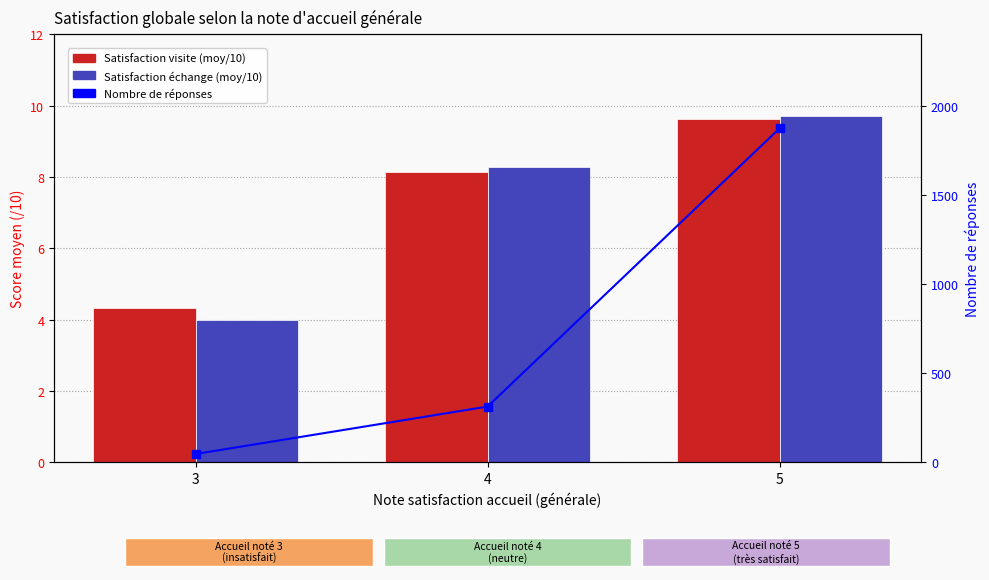

What is the value of the Satisfaction échange (moy/10) bar at the 2nd from the left?

8.3